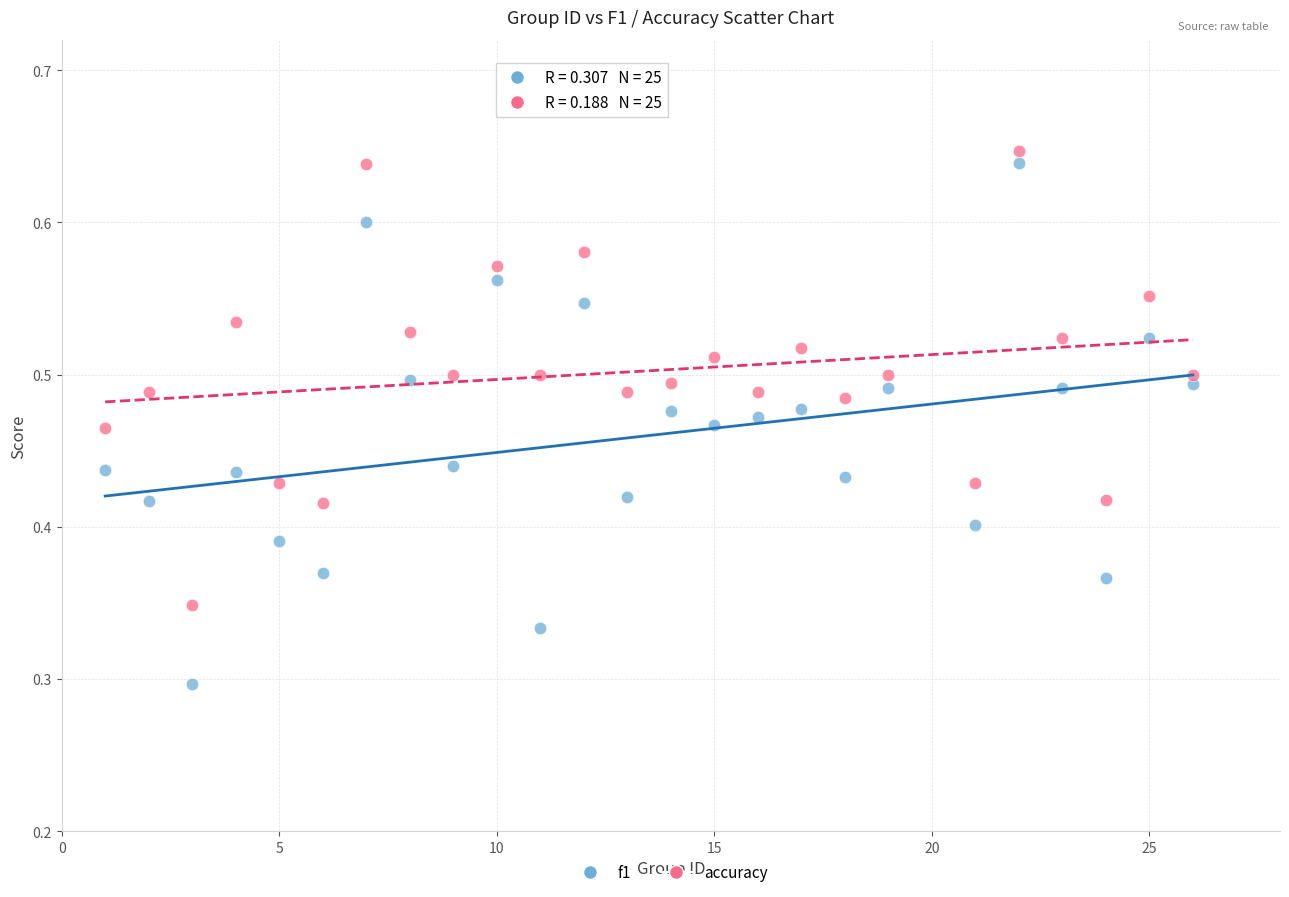

Across all data points, what is the range of X values (max minus min)?

25.0